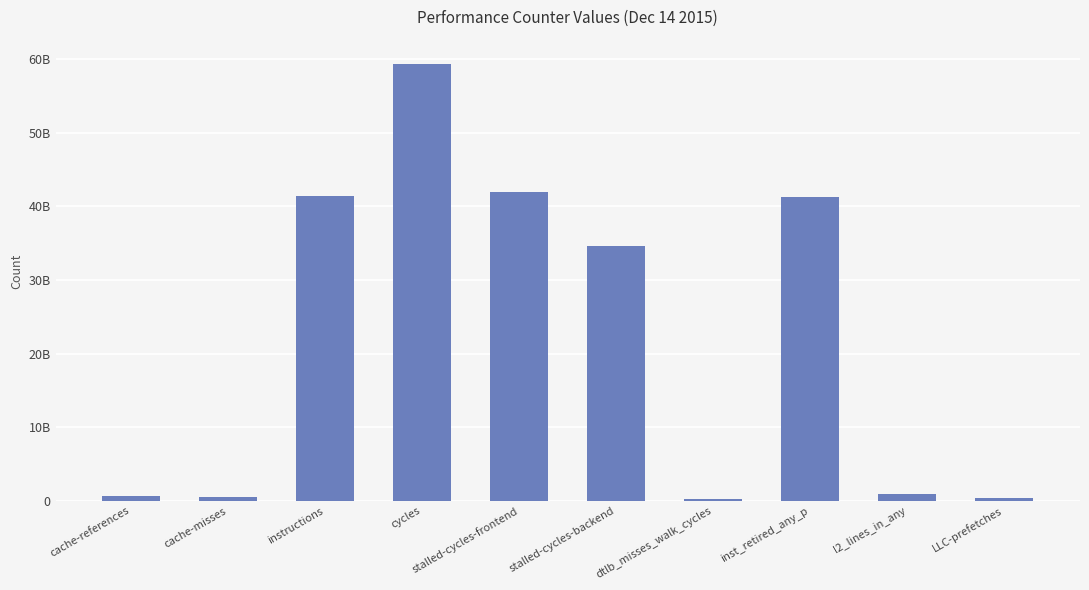

Which has a higher value, dtlb_misses_walk_cycles or stalled-cycles-backend?

stalled-cycles-backend